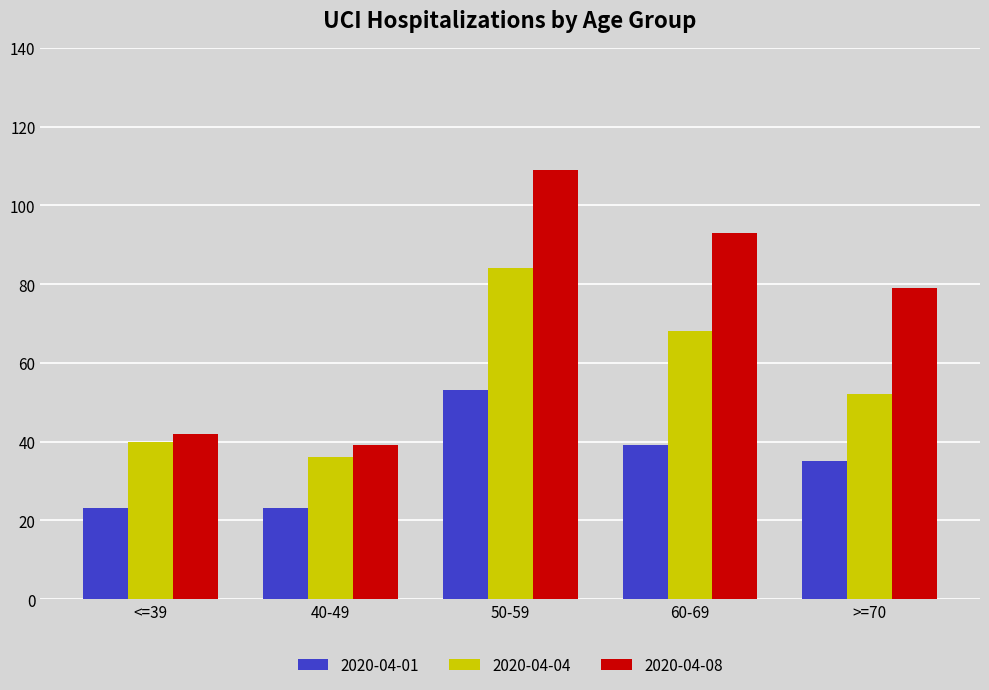

Is the value of 2020-04-04 at 50-59 greater than the value of 2020-04-08 at >=70?

Yes